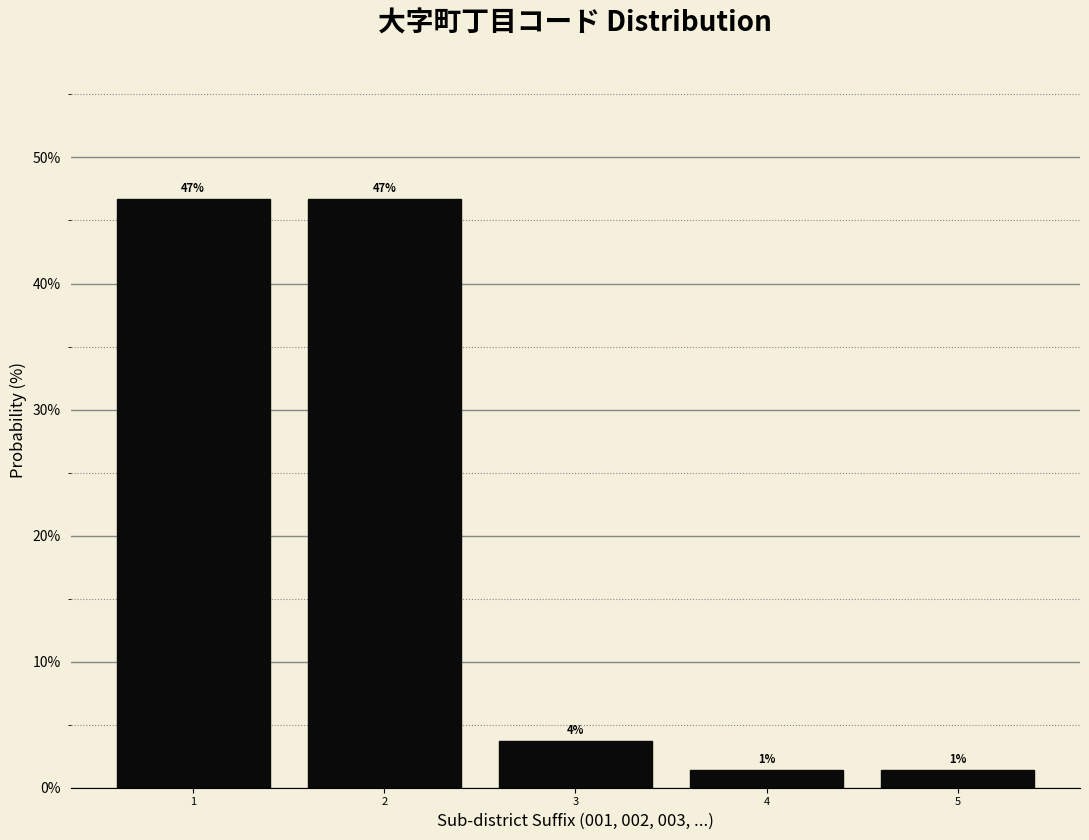

Does the chart contain any negative values?

No